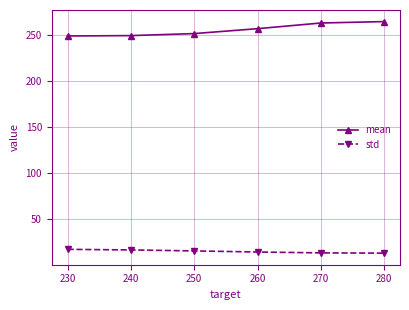

List the series in order of their peak value, highest first.

mean, std